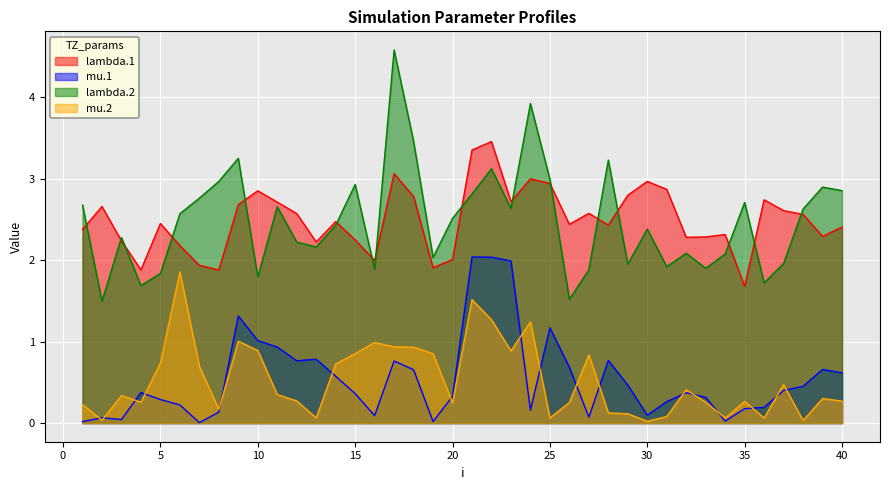

What is the difference between the highest and lowest values at 27?

2.5